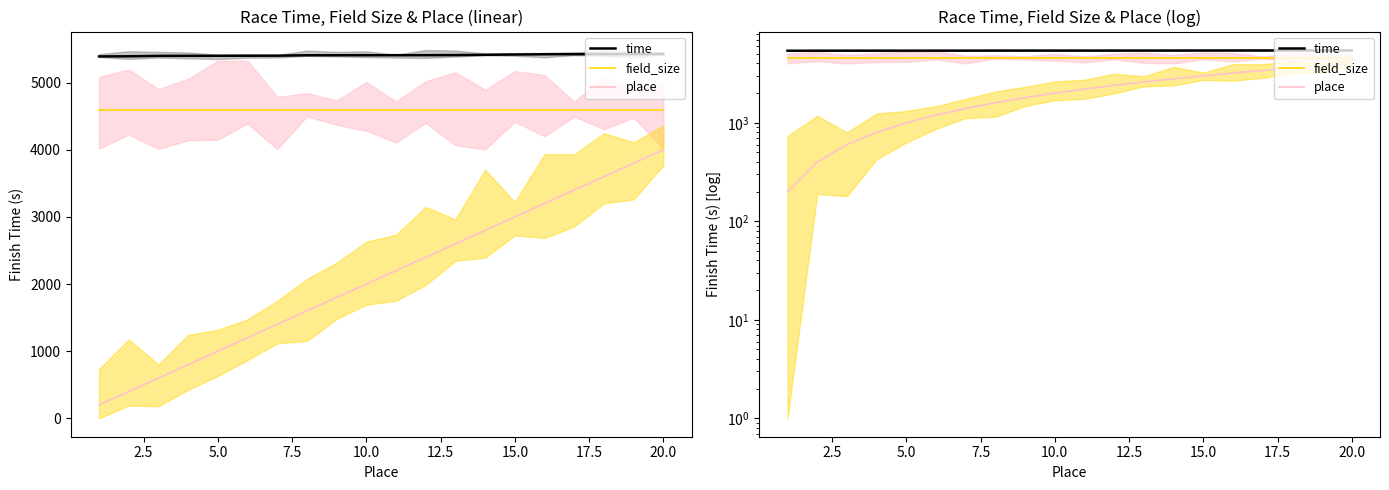

What value does the field_size series have at 16?

4600.0